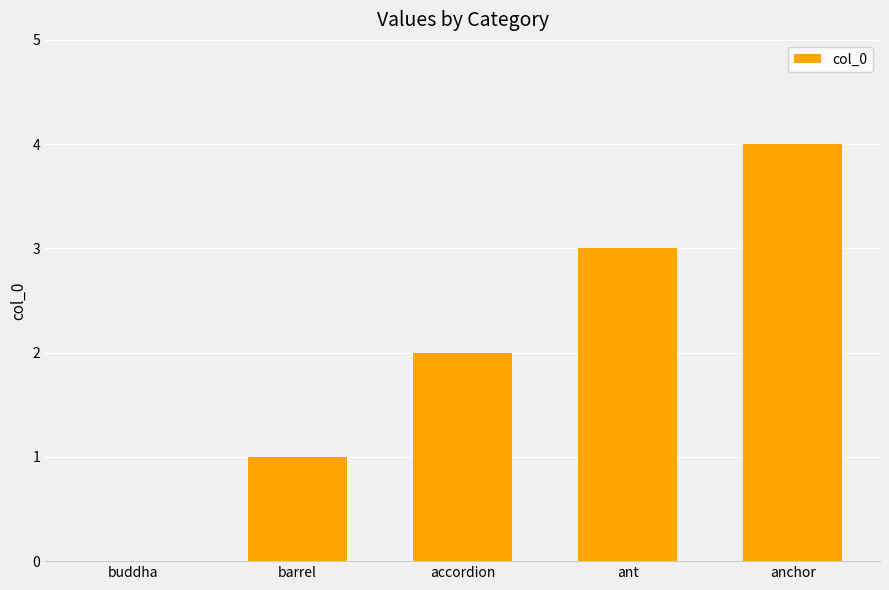

How many values are above zero?

4